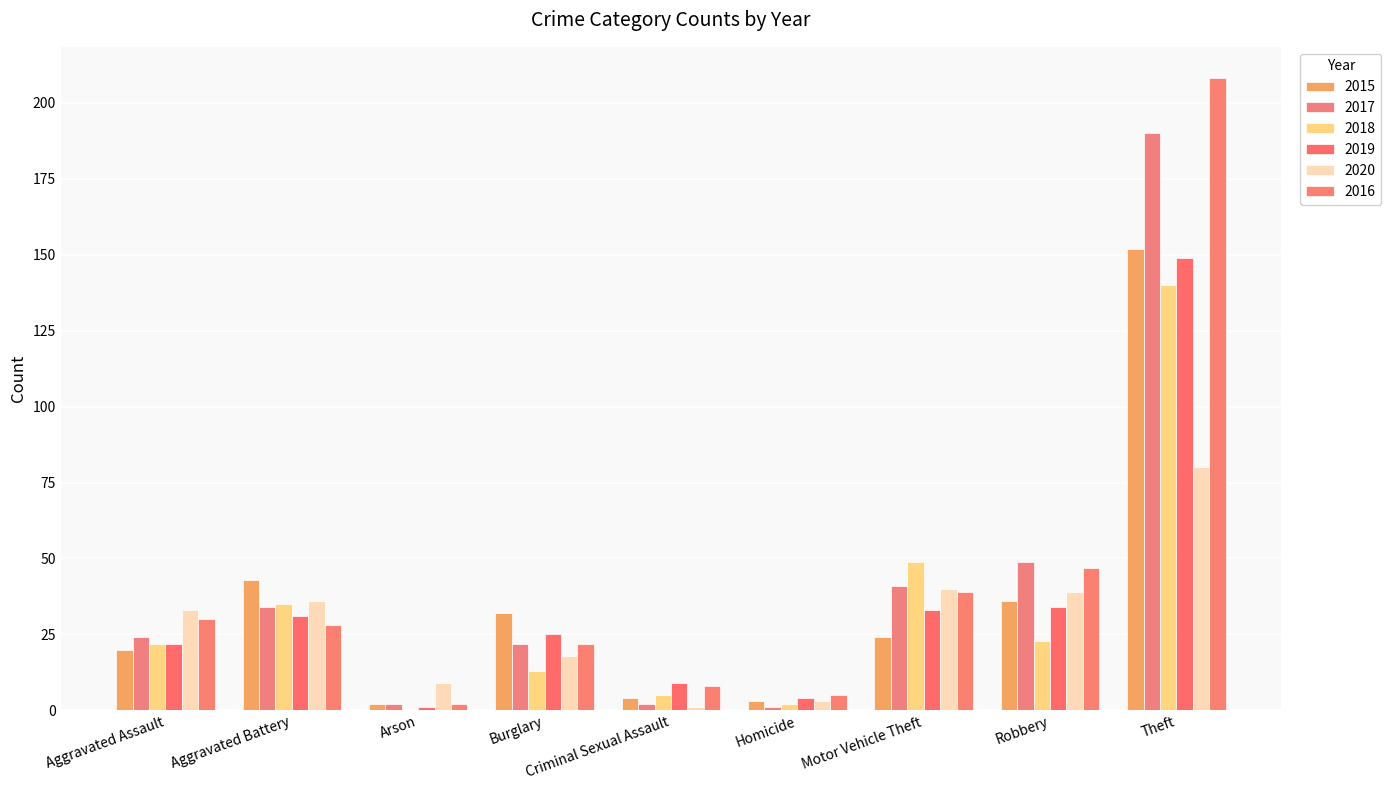

What position from the left is Criminal Sexual Assault?

5